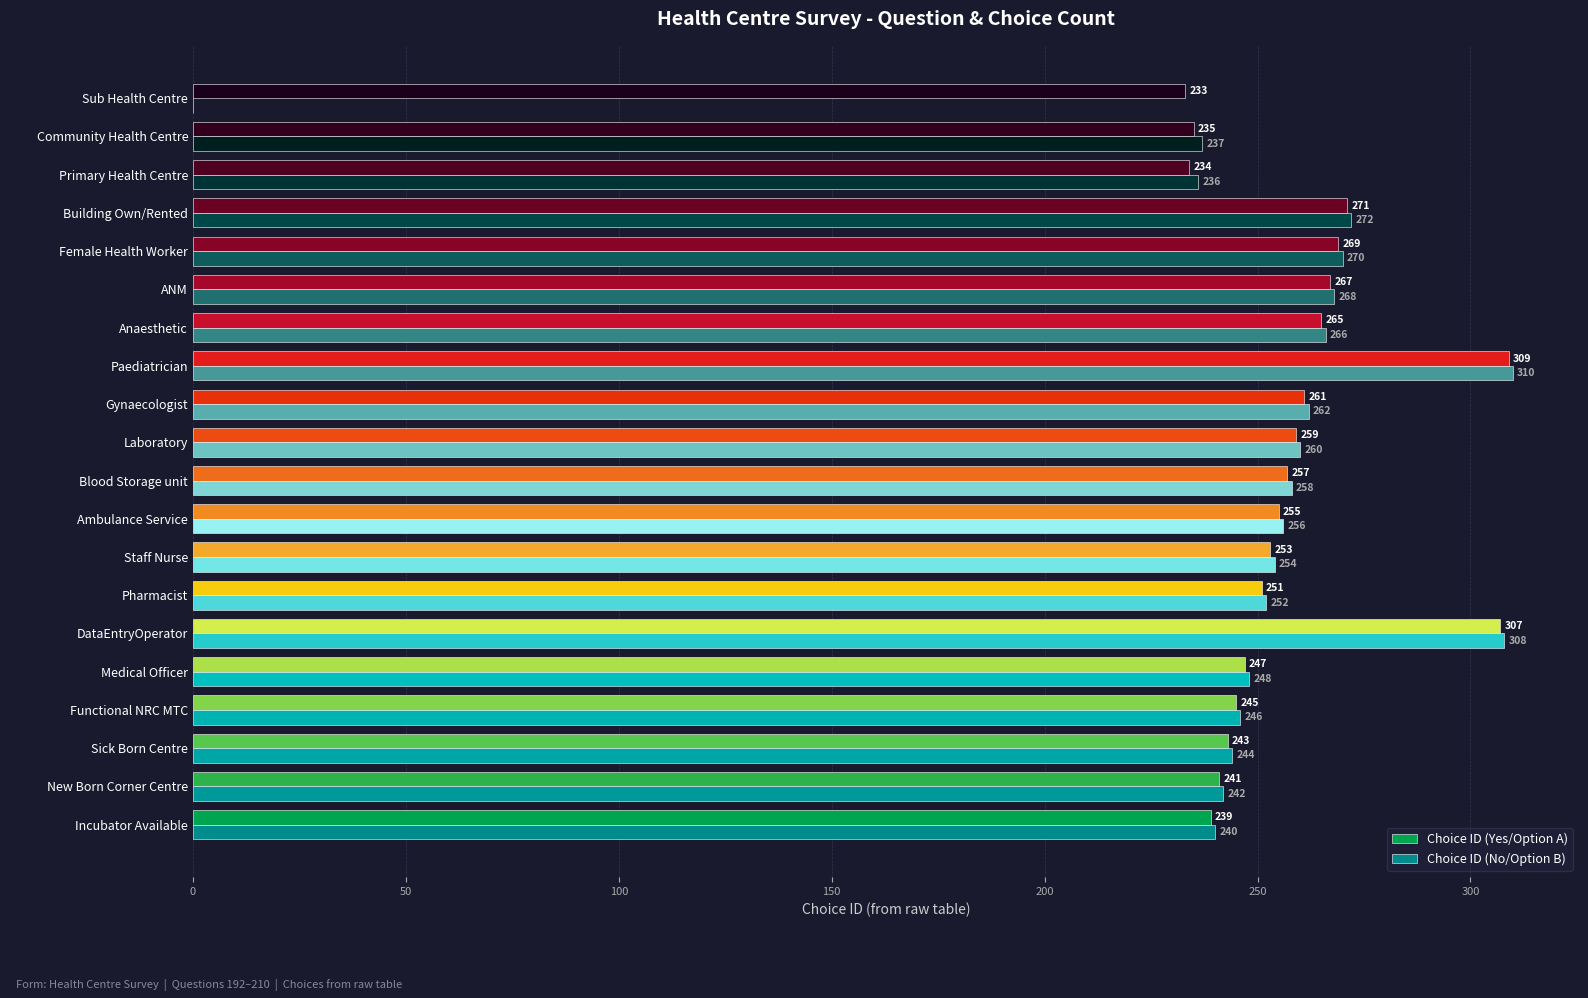

True or false: Choice ID (No/Option B) has a value of 244 at Sick Born Centre.

True